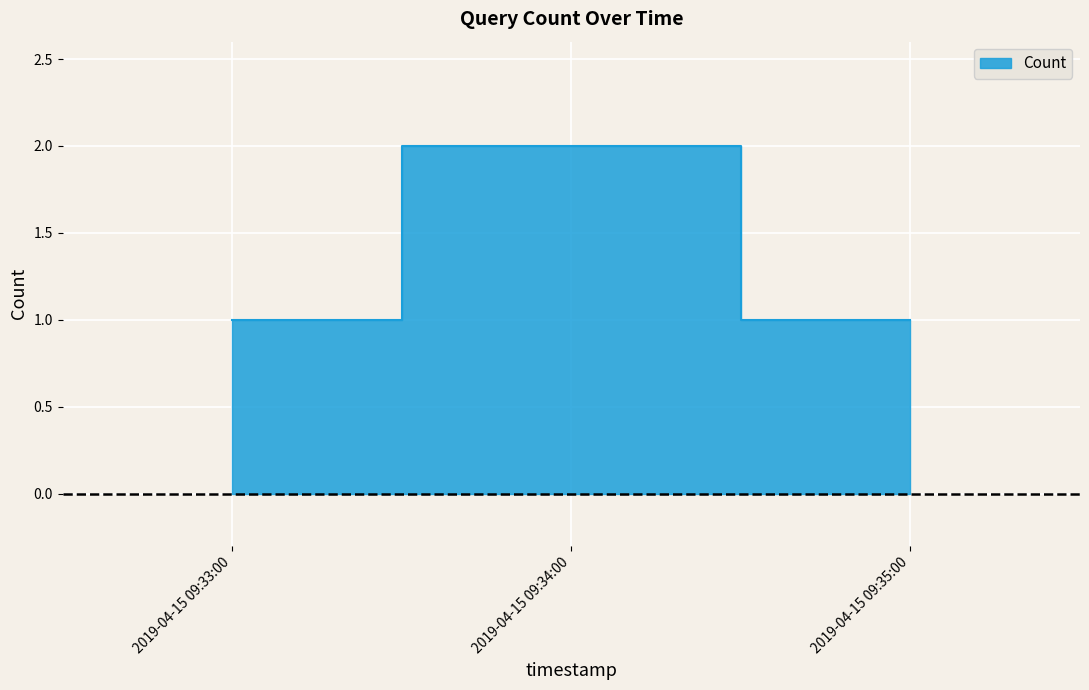

What is the difference between the maximum and second lowest values?

1